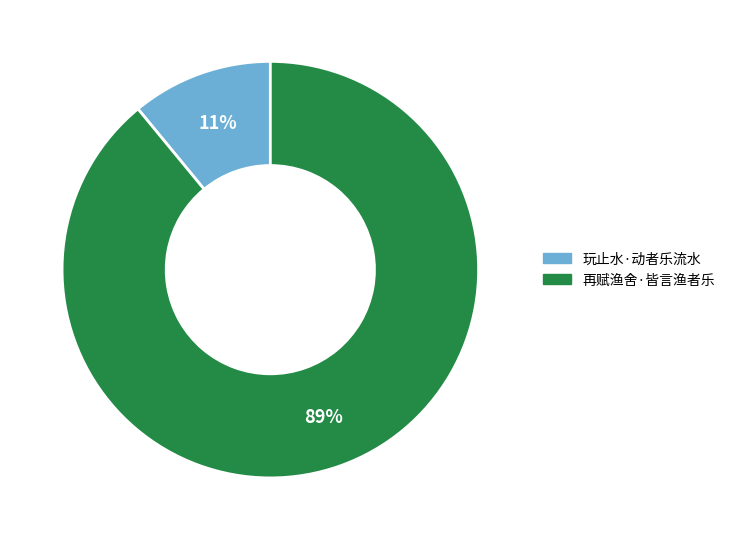

The 玩止水·动者乐流水 slice represents 11% of the pie. True or false?

True